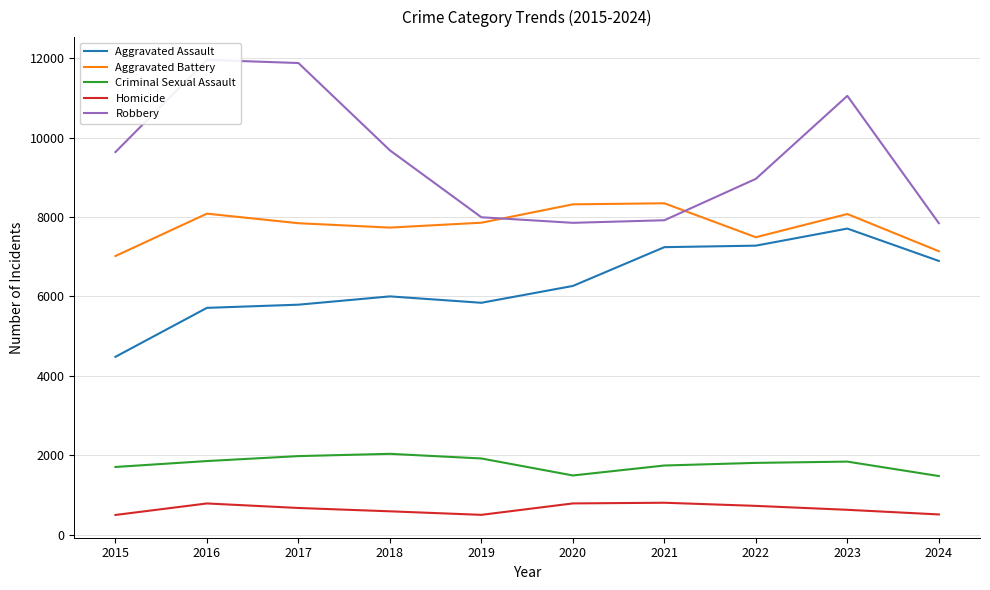

Reading right to left, extract all data points from this chart.

Aggravated Assault: 6895	7710	7280	7242	6265	5841	6002	5793	5713	4480
Aggravated Battery: 7140	8077	7492	8347	8321	7858	7735	7845	8086	7019
Criminal Sexual Assault: 1476	1840	1808	1742	1491	1919	2036	1979	1854	1705
Homicide: 509	626	725	804	787	499	588	672	786	496
Robbery: 7846	11053	8963	7920	7855	7995	9681	11880	11960	9638